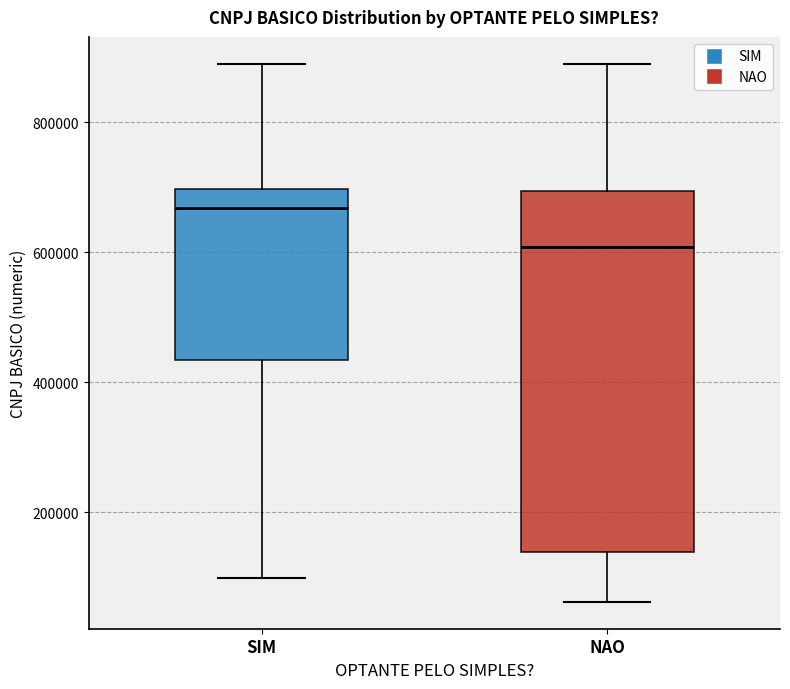

Which box has the highest median line?

SIM